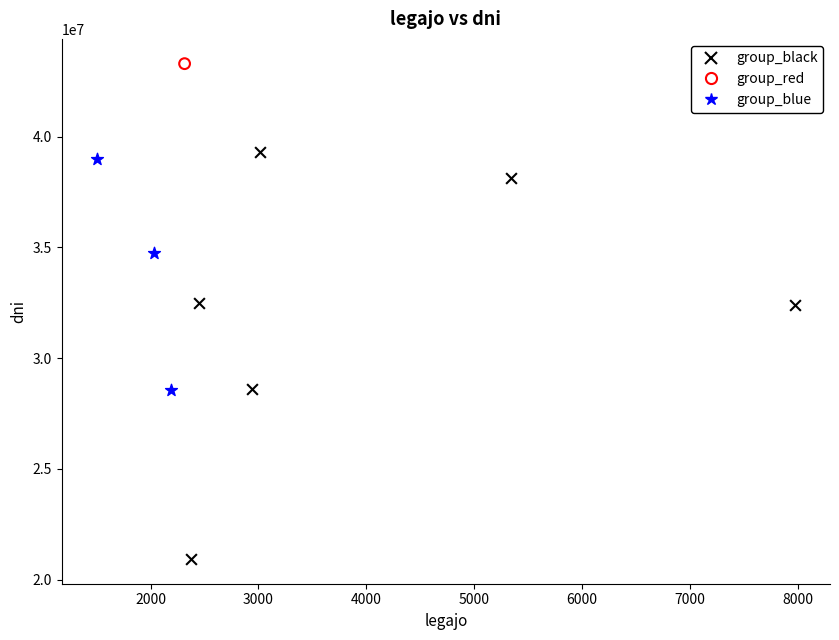

What are all the series names shown in the legend?

group_black, group_red, group_blue